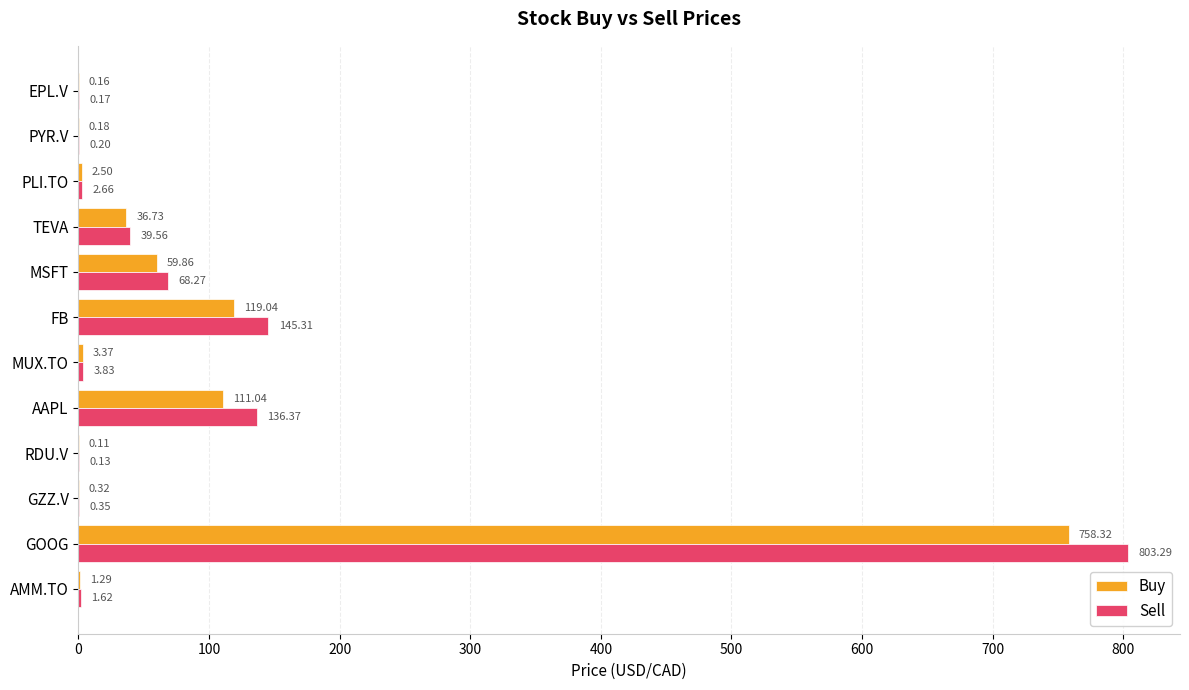

Between MSFT and PYR.V, which series saw the biggest shift?

Sell